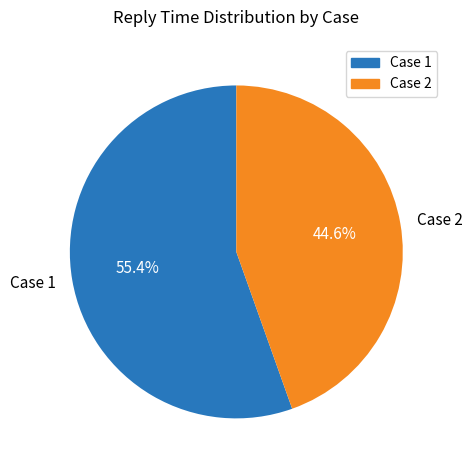

What is the total percentage of Case 2 and Case 1?

100.0%